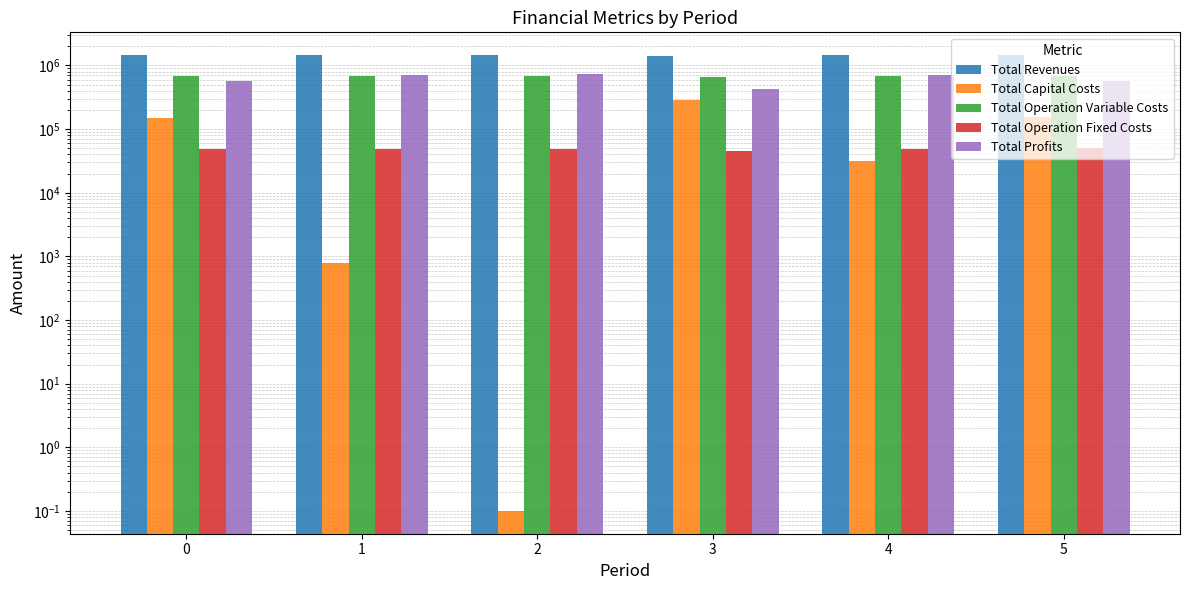

What is the value of the Total Revenues bar at the 2nd from the left?

1452936.7